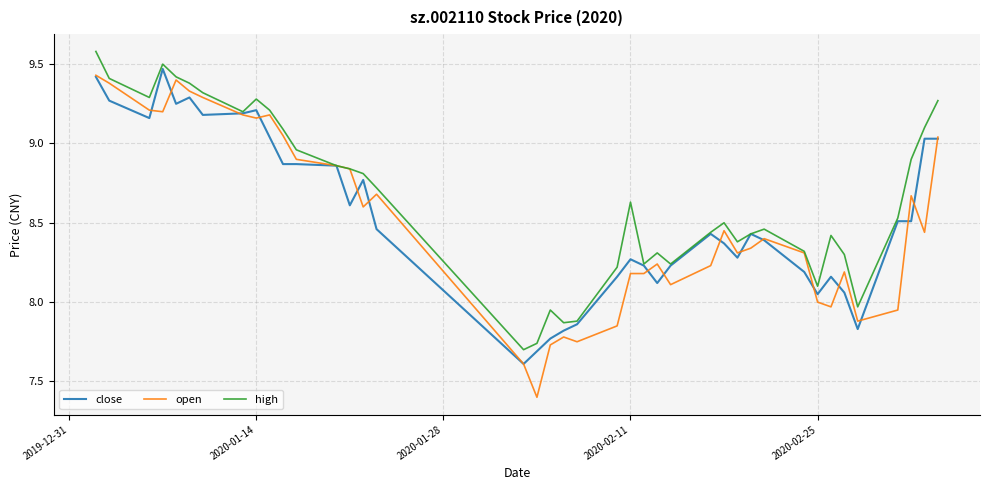

What is the maximum value shown in the chart?

9.6